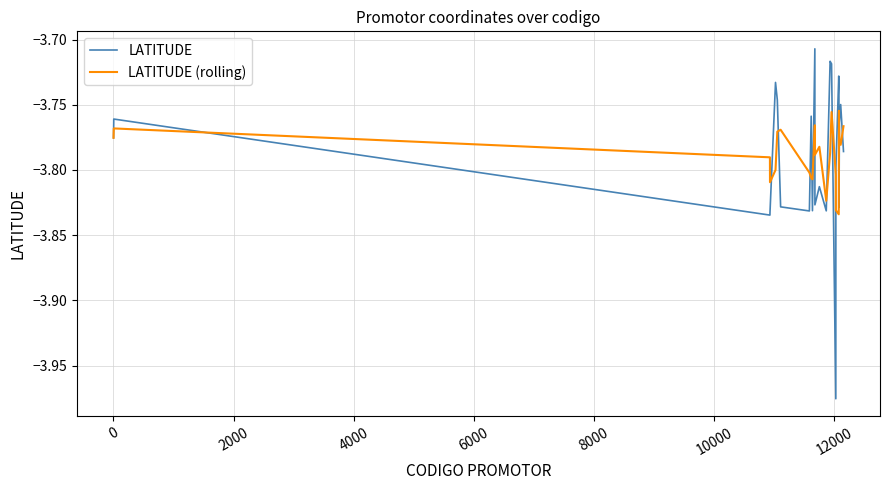

List the series in order of their peak value, lowest first.

LATITUDE (rolling), LATITUDE